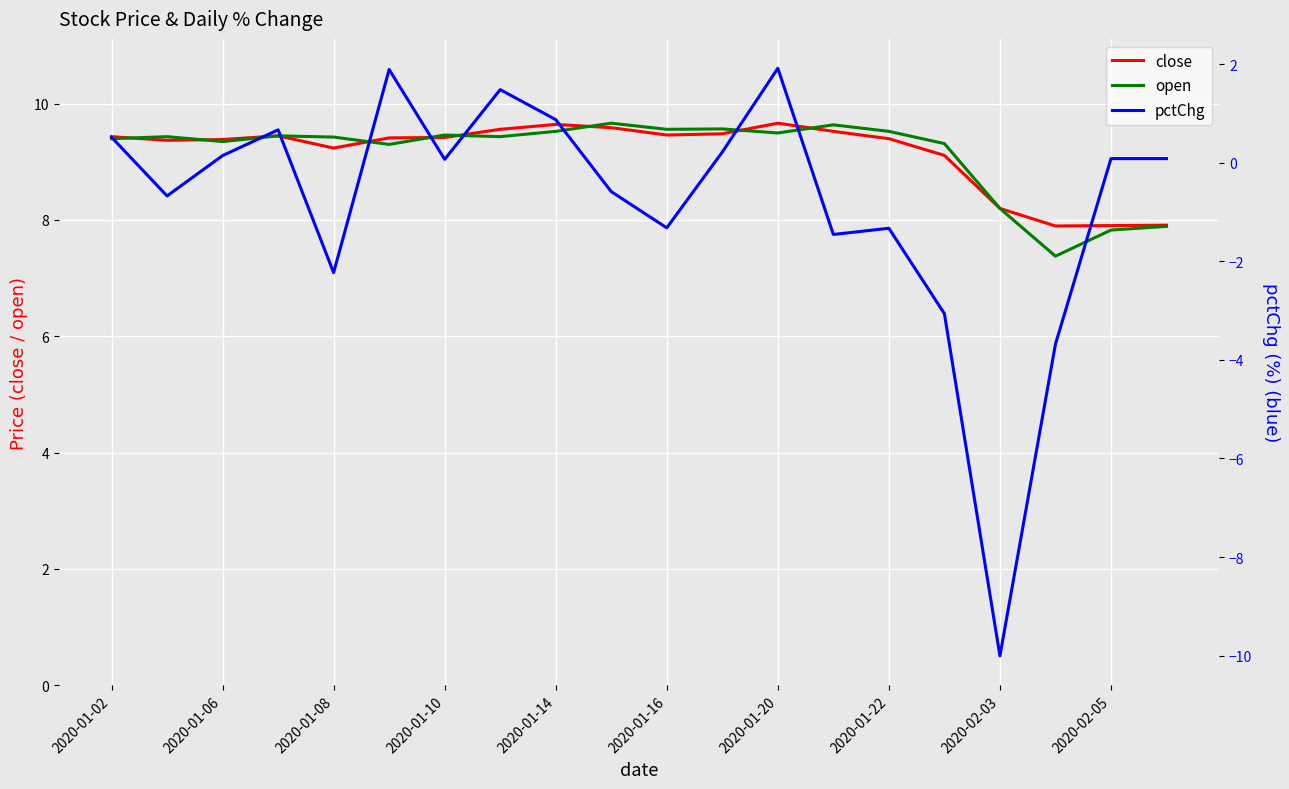

Is it true that close equals 13.1 at 2020-01-22?

False